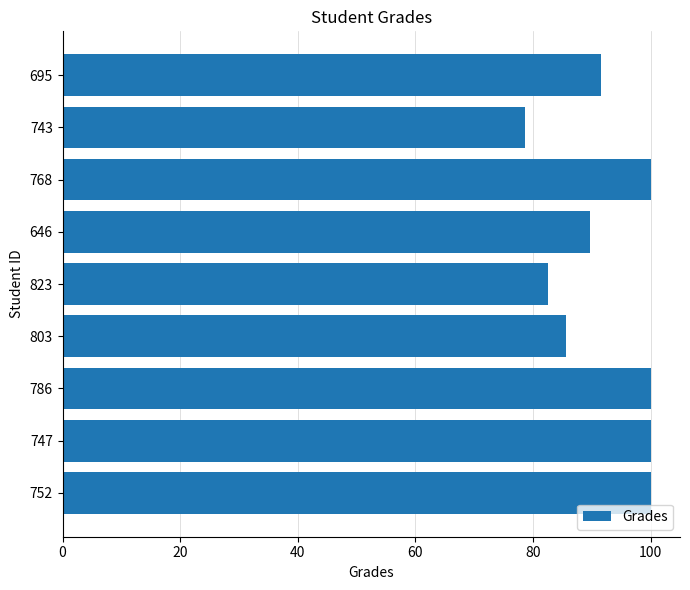

What is the average value?

92.0